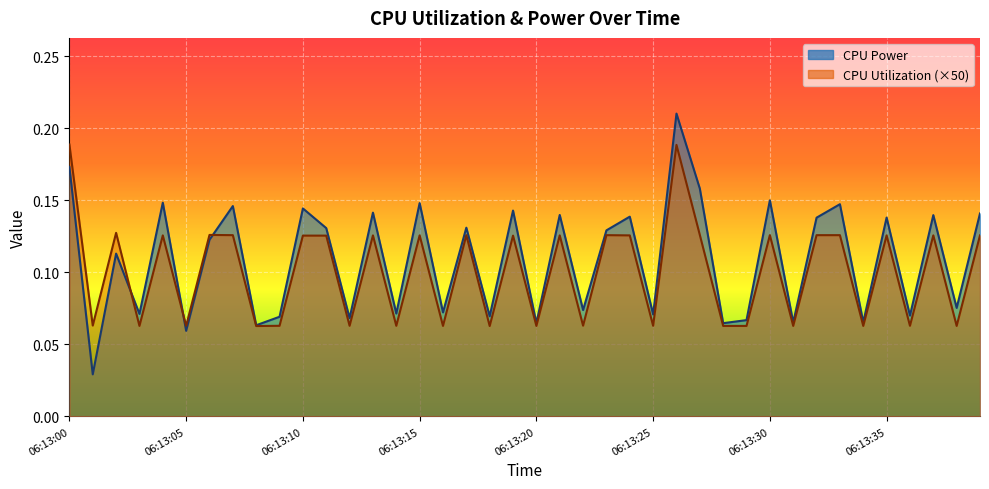

What is the average value of the CPU Power series?

0.1